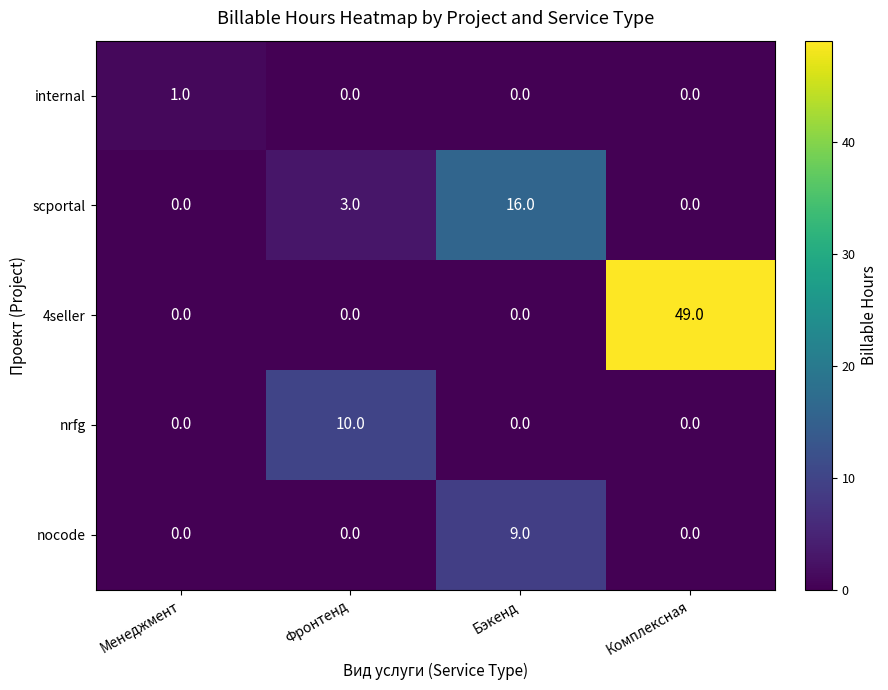

What is the greatest value displayed?

49